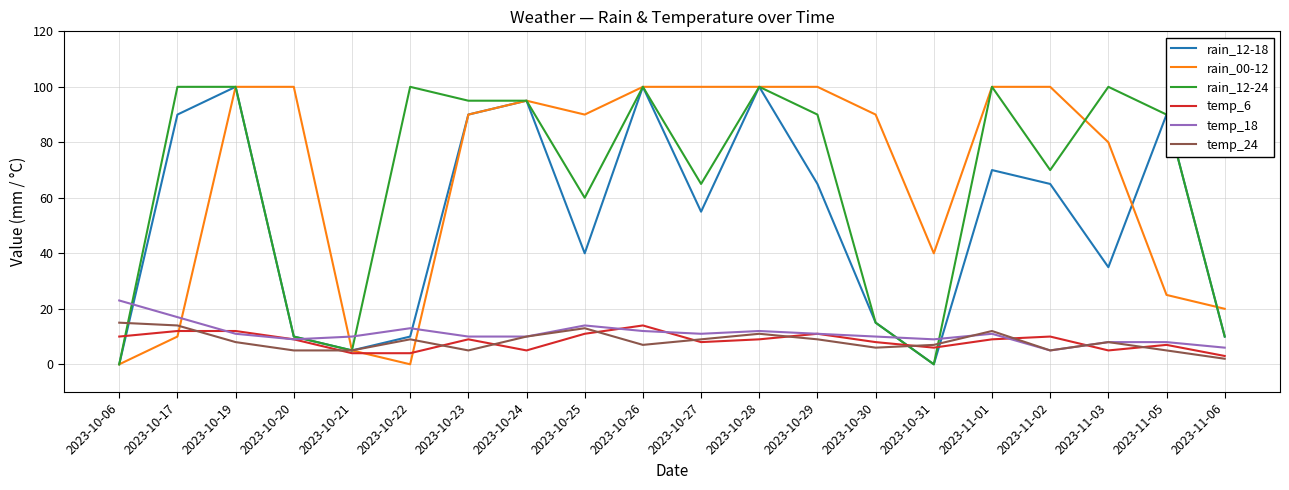

What is the spread (max minus min) of values at 2023-10-20?

95